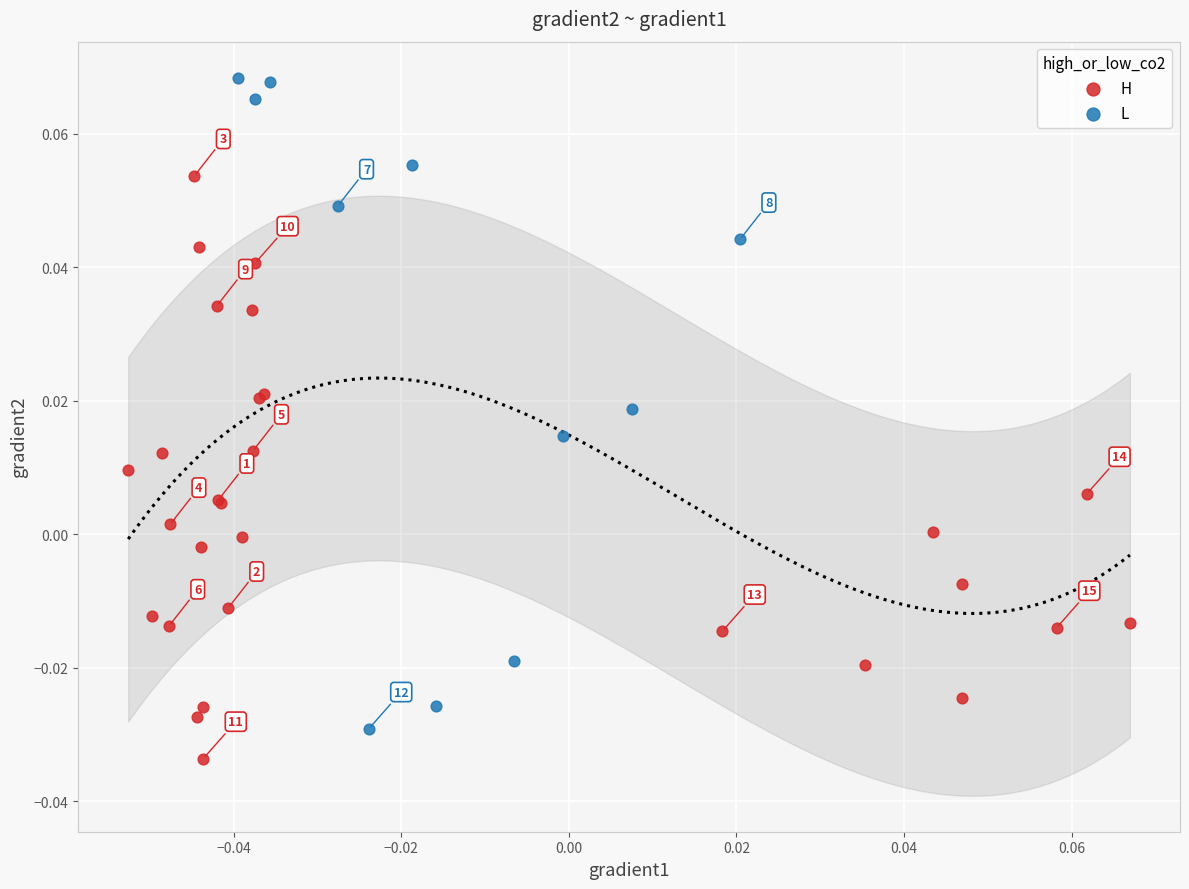

Which series reaches the maximum Y coordinate?

L